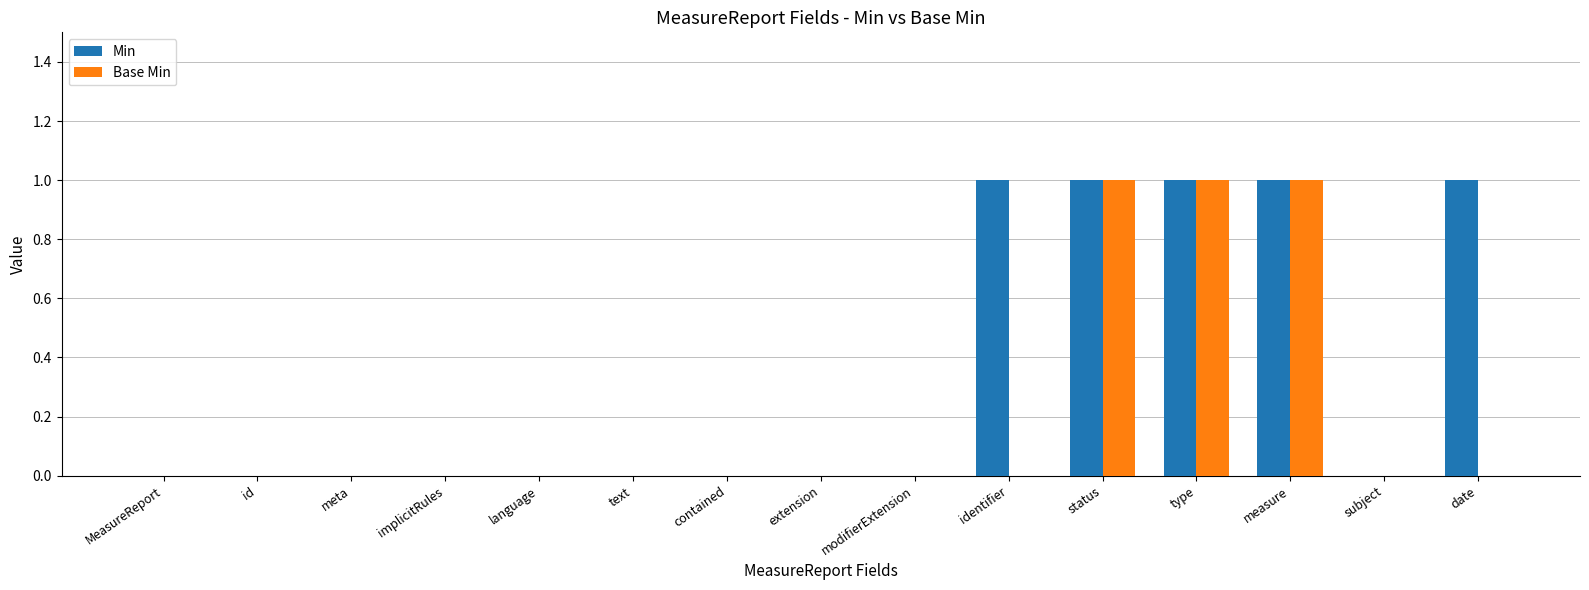

The value of Base Min at modifierExtension is -1. True or false?

False